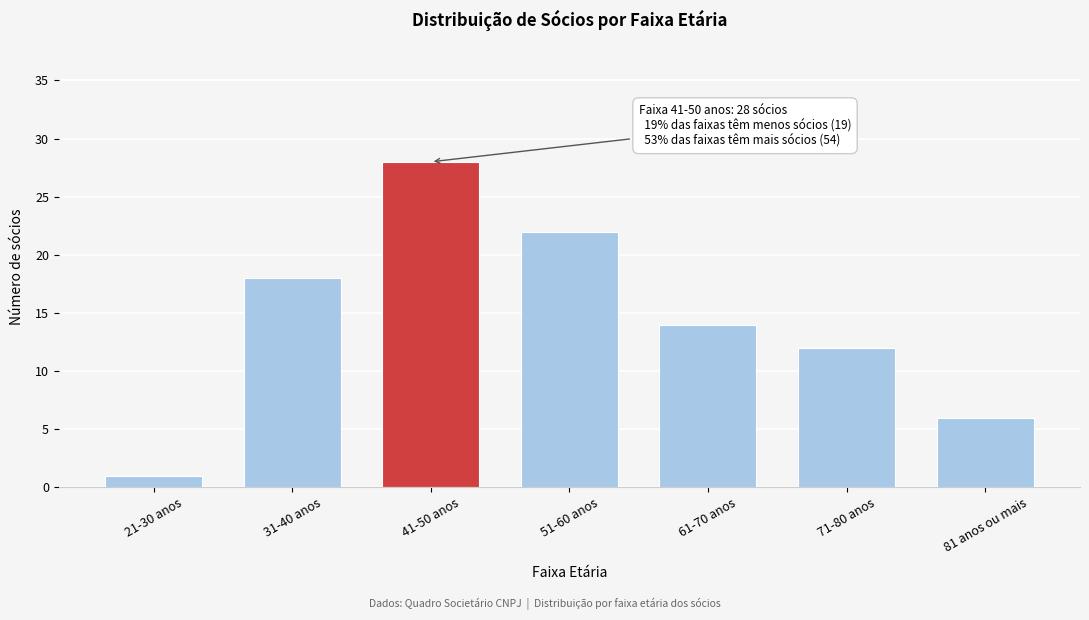

Reading right to left, list all the values displayed in this chart.

81 anos ou mais=6	71-80 anos=12	61-70 anos=14	51-60 anos=22	41-50 anos=28	31-40 anos=18	21-30 anos=1